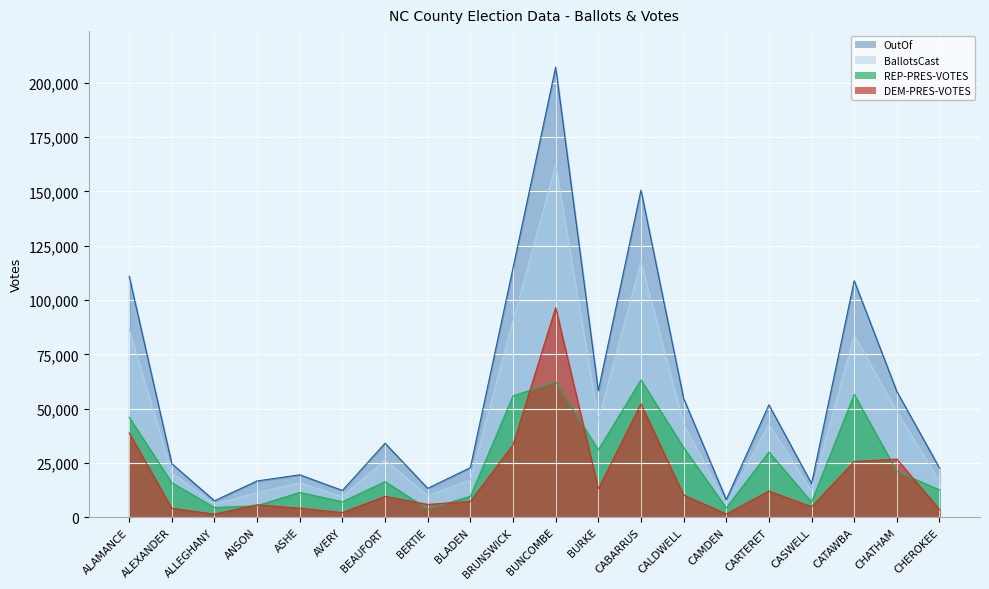

In REP-PRES-VOTES, how many points are higher than both neighbors (excluding endpoints)?

6